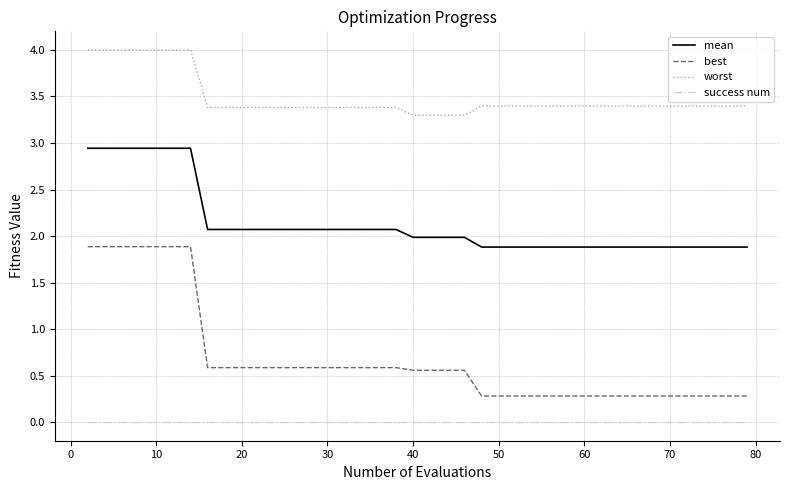

What is the maximum value for best?

1.9